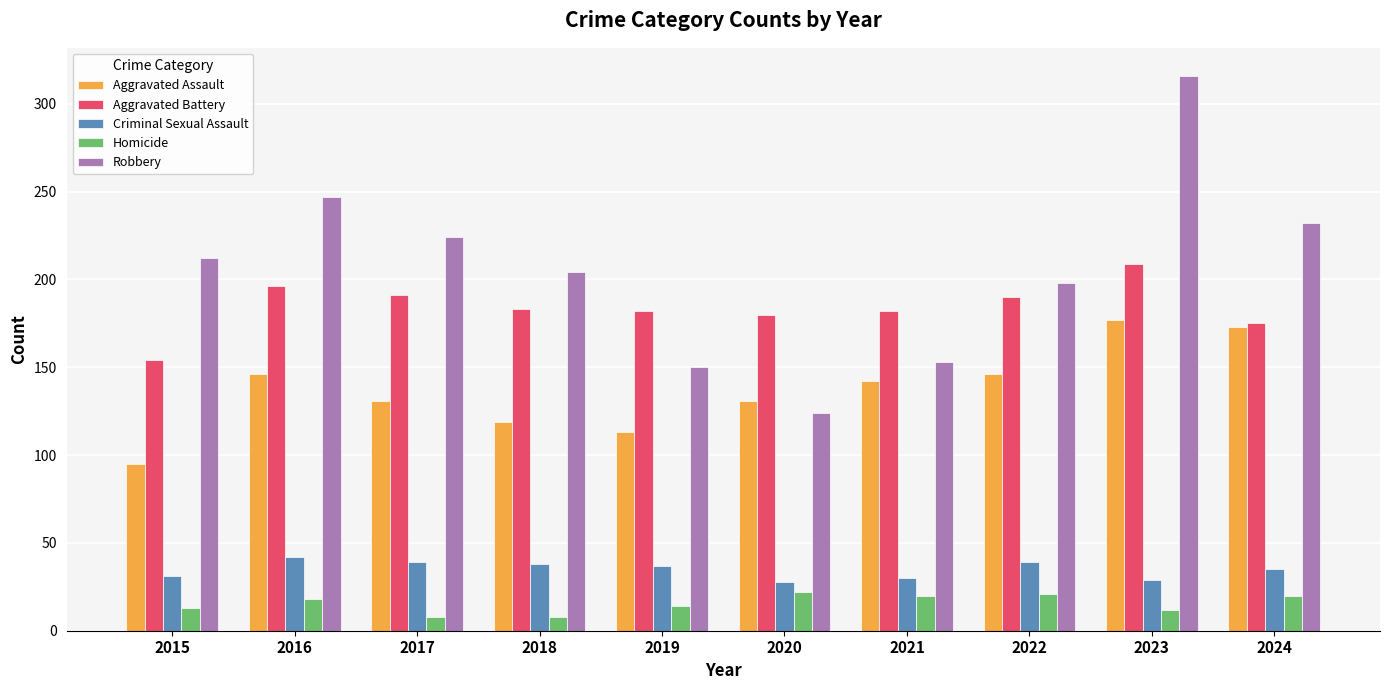

List the series in order of their peak value, lowest first.

Homicide, Criminal Sexual Assault, Aggravated Assault, Aggravated Battery, Robbery